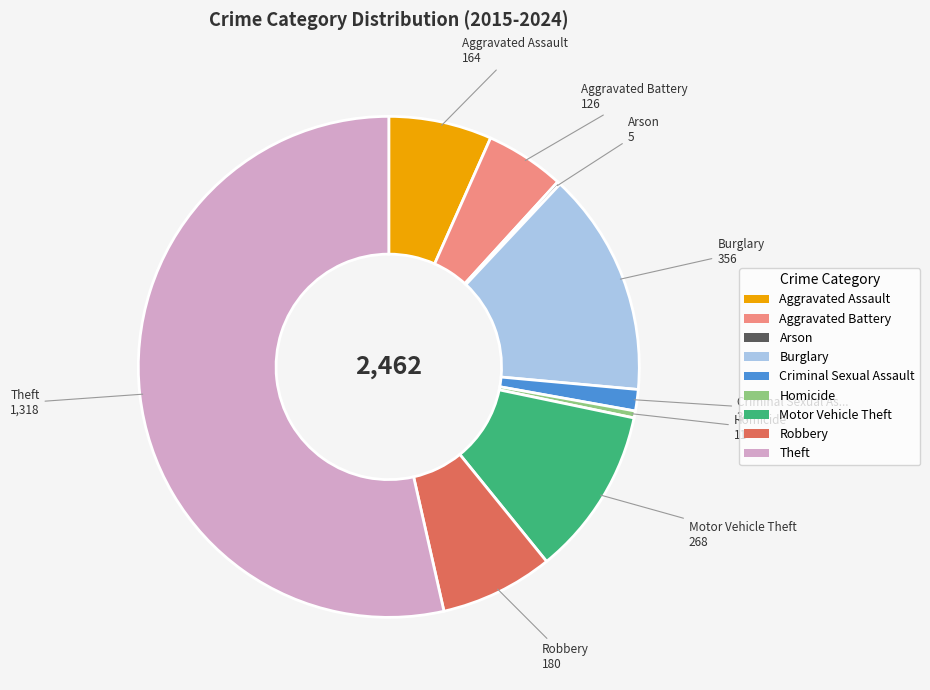

Which slice represents more than half of the pie?

Theft